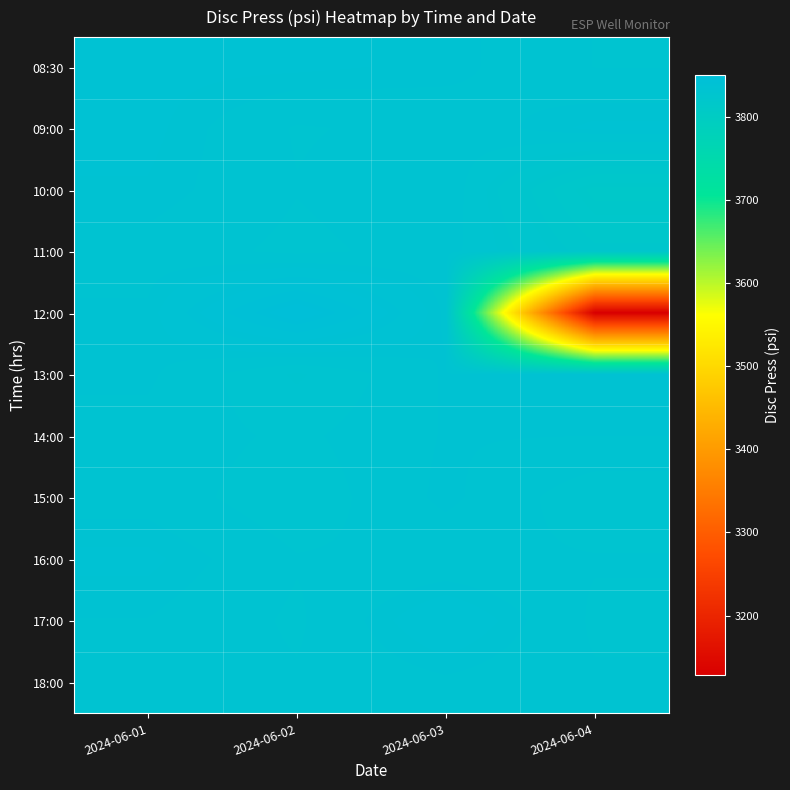

Between 2024-06-02 and 2024-06-03, which series saw the biggest shift?

12:00